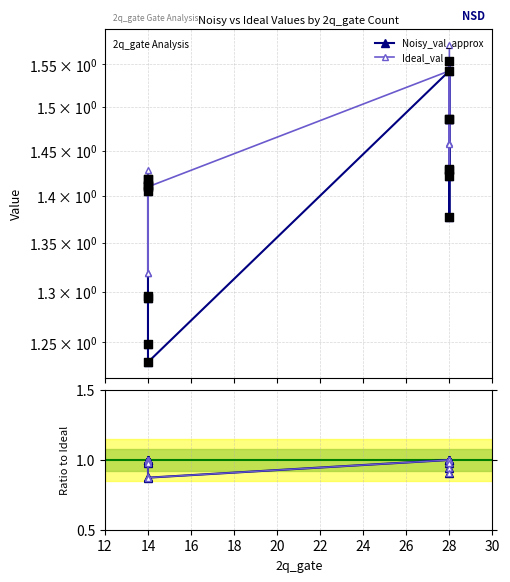

Which series has the largest total across all categories?

Ideal_val